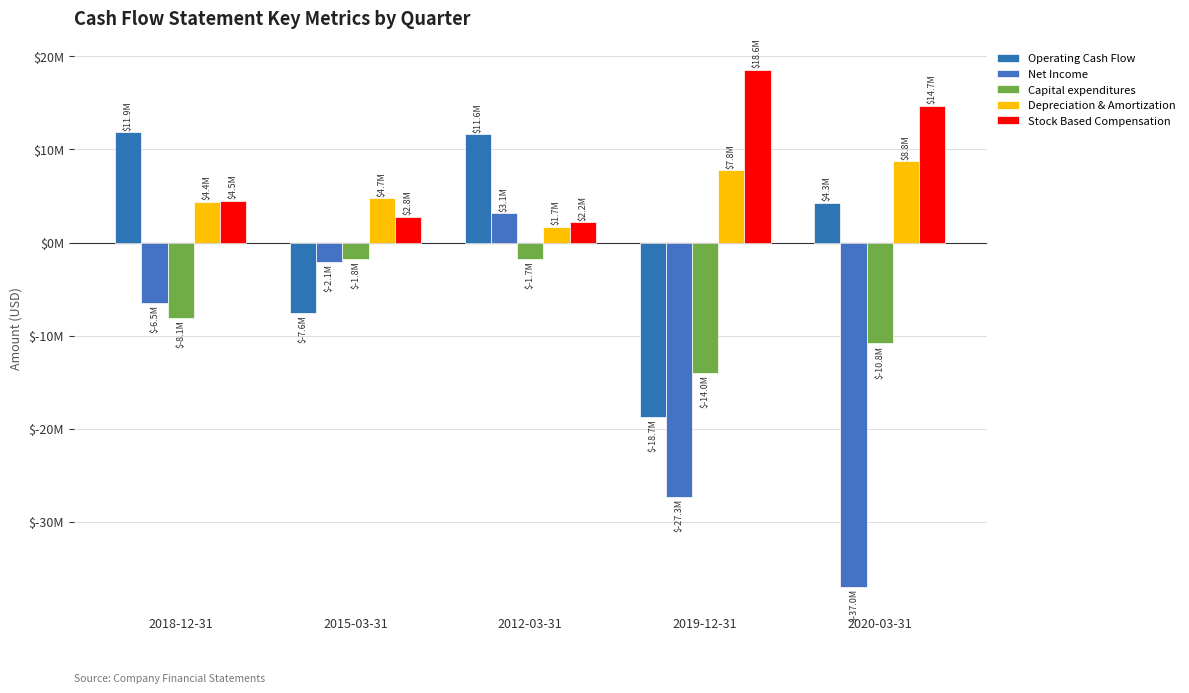

Does the chart contain stacked bars?

No